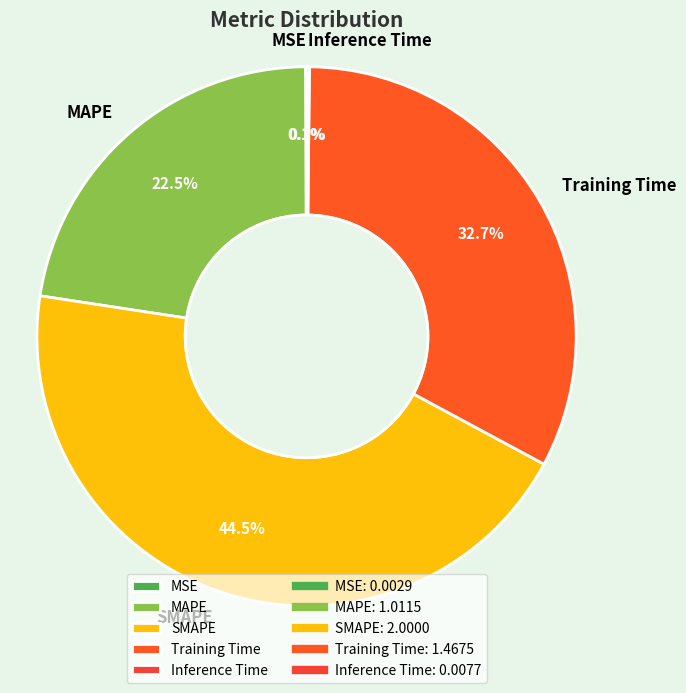

How much of the chart is everything except SMAPE?

55.5%